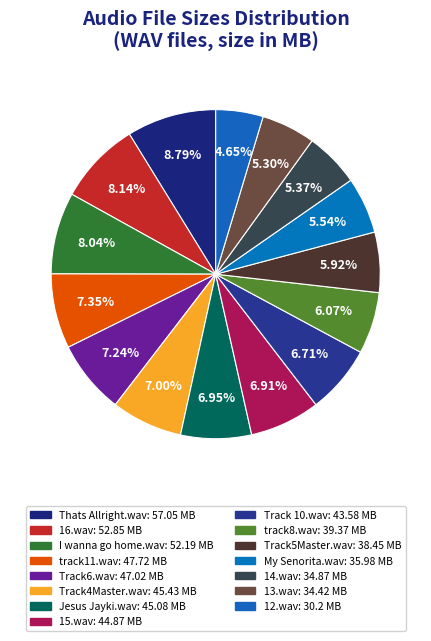

To the nearest percent, what is the difference between the 12.wav and Track 10.wav slice percentages?

2%